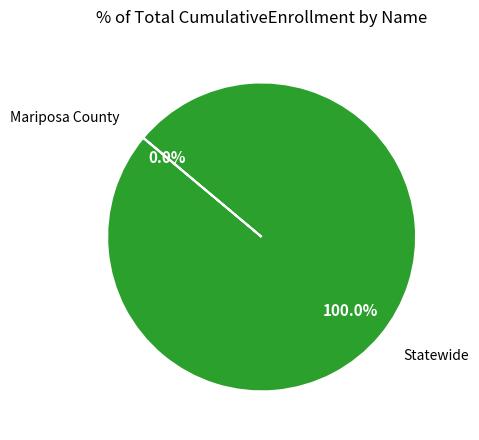

To the nearest percent, what portion does Statewide represent?

100%